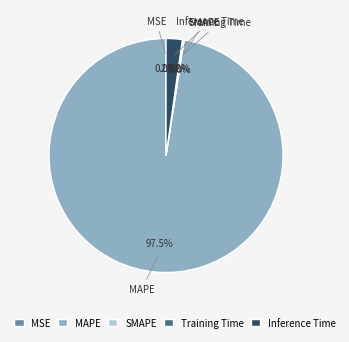

Rank the categories by value from lowest to highest.

SMAPE, MSE, Training Time, Inference Time, MAPE